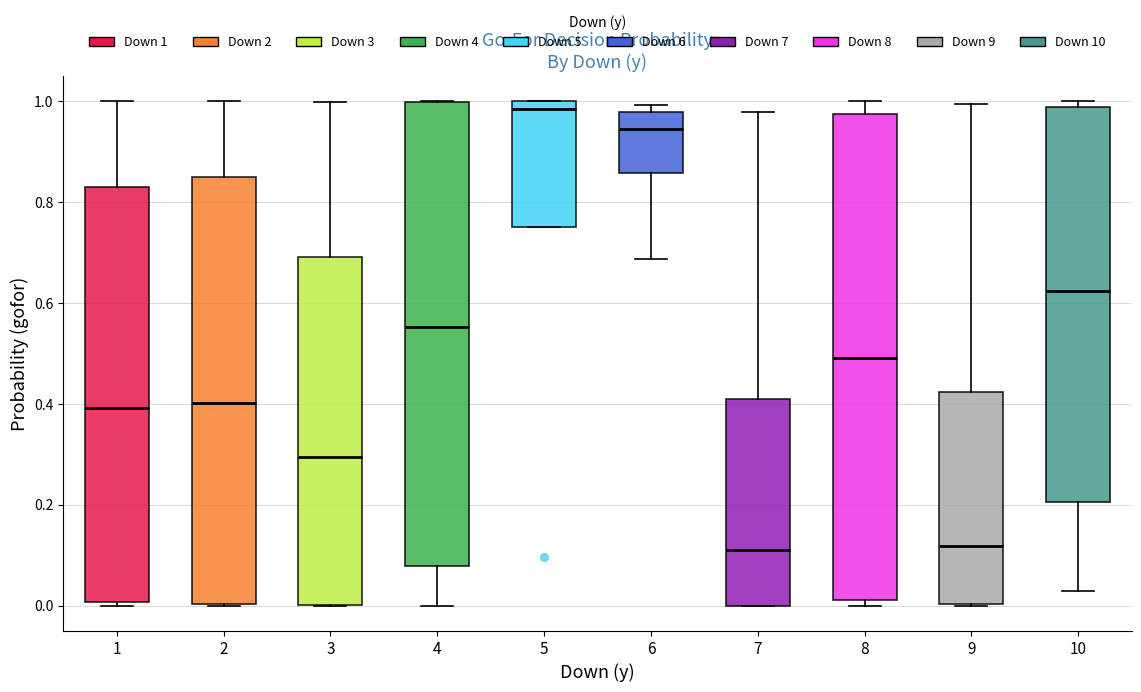

Reading left to right, transcribe this box plot: for each box, give where its median line is, the range the box spans, and where its two whiskers end, as read against the y-axis. The values are not printed on the chart, so give them approximately, as read against the axis.

1: median 0.40, box 0.00 to 0.84, whiskers 0.00 (just below the box's lower edge) to 1.00
2: median 0.40, box 0.00 to 0.86, whiskers 0.00 to 1.00
3: median 0.30, box 0.00 to 0.70, whiskers 0.00 to 1.00
4: median 0.56, box 0.08 to 1.00, whiskers 0.00 to 1.00
5: median 0.98, box 0.76 to 1.00, whiskers 0.76 to 1.00
6: median 0.94, box 0.86 to 0.98, whiskers 0.68 to 1.00
7: median 0.12, box 0.00 to 0.42, whiskers 0.00 to 0.98
8: median 0.50, box 0.02 to 0.98, whiskers 0.00 to 1.00
9: median 0.12, box 0.00 to 0.42, whiskers 0.00 to 1.00
10: median 0.62, box 0.20 to 0.98, whiskers 0.02 to 1.00